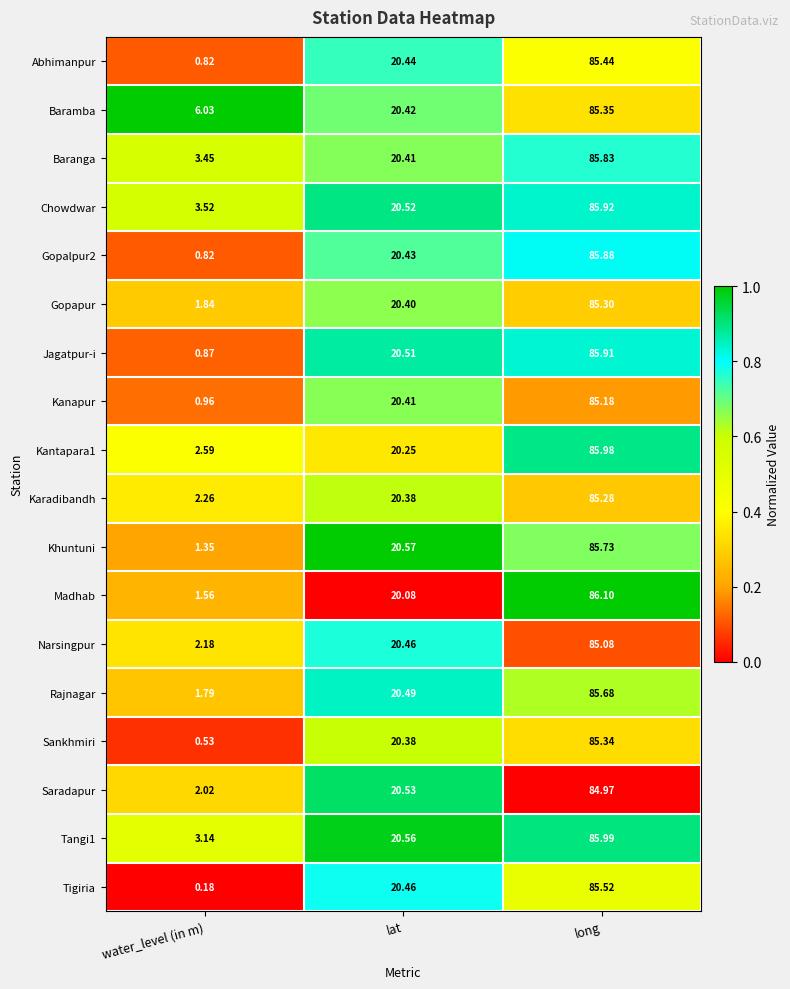

At which label does Chowdwar first exceed 20?

lat